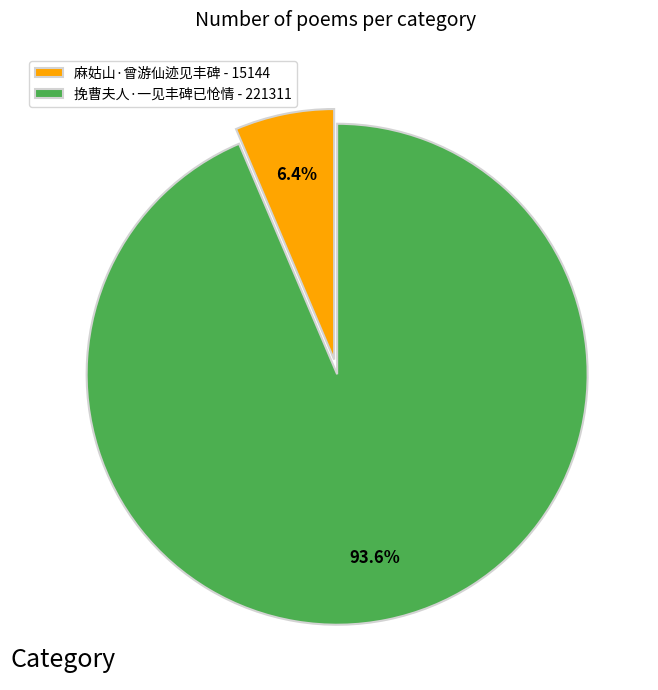

Between 挽曹夫人·一见丰碑已怆情 and 麻姑山·曾游仙迹见丰碑, which is larger?

挽曹夫人·一见丰碑已怆情